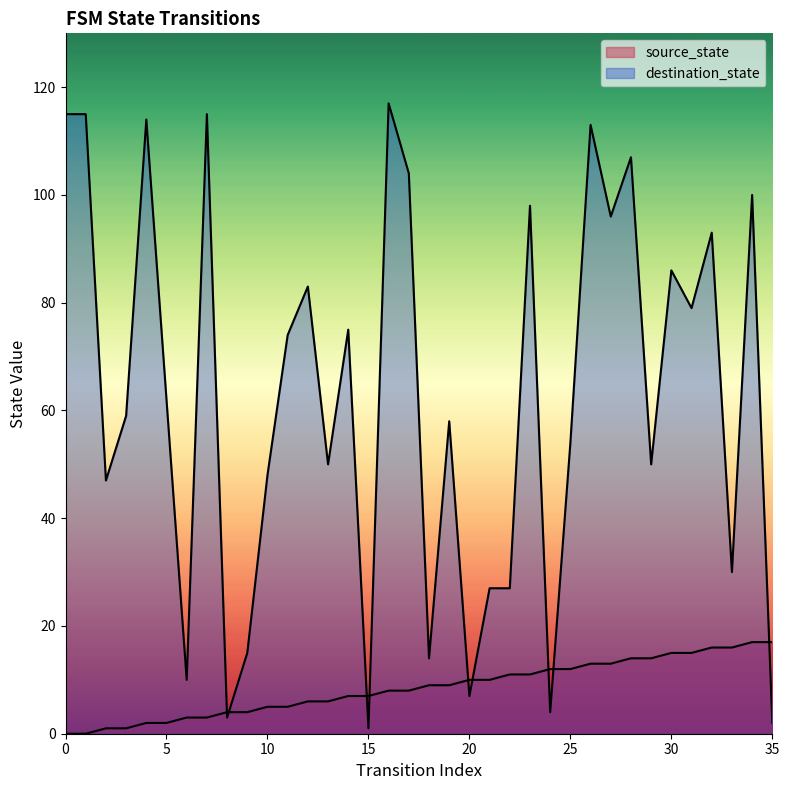

Rank the categories by source_state value from lowest to highest.

0, 1, 2, 3, 4, 5, 6, 7, 8, 9, 10, 11, 12, 13, 14, 15, 16, 17, 18, 19, 20, 21, 22, 23, 24, 25, 26, 27, 28, 29, 30, 31, 32, 33, 34, 35